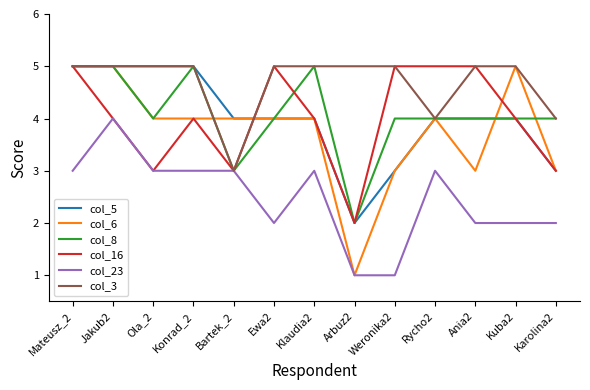

Does the chart have visible grid lines?

No